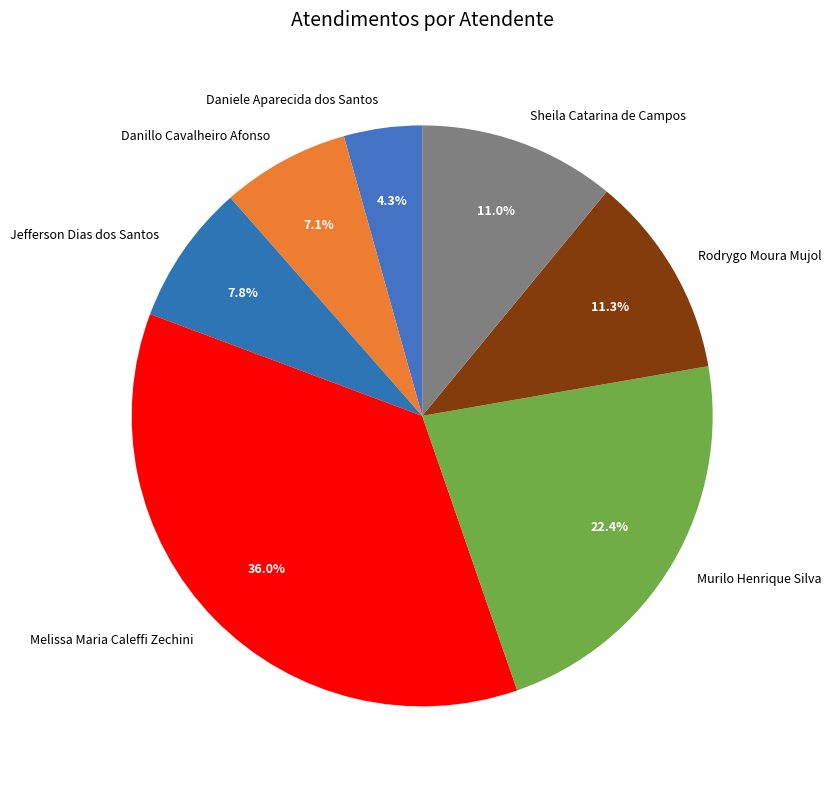

Which has a higher value, Murilo Henrique Silva or Melissa Maria Caleffi Zechini?

Melissa Maria Caleffi Zechini